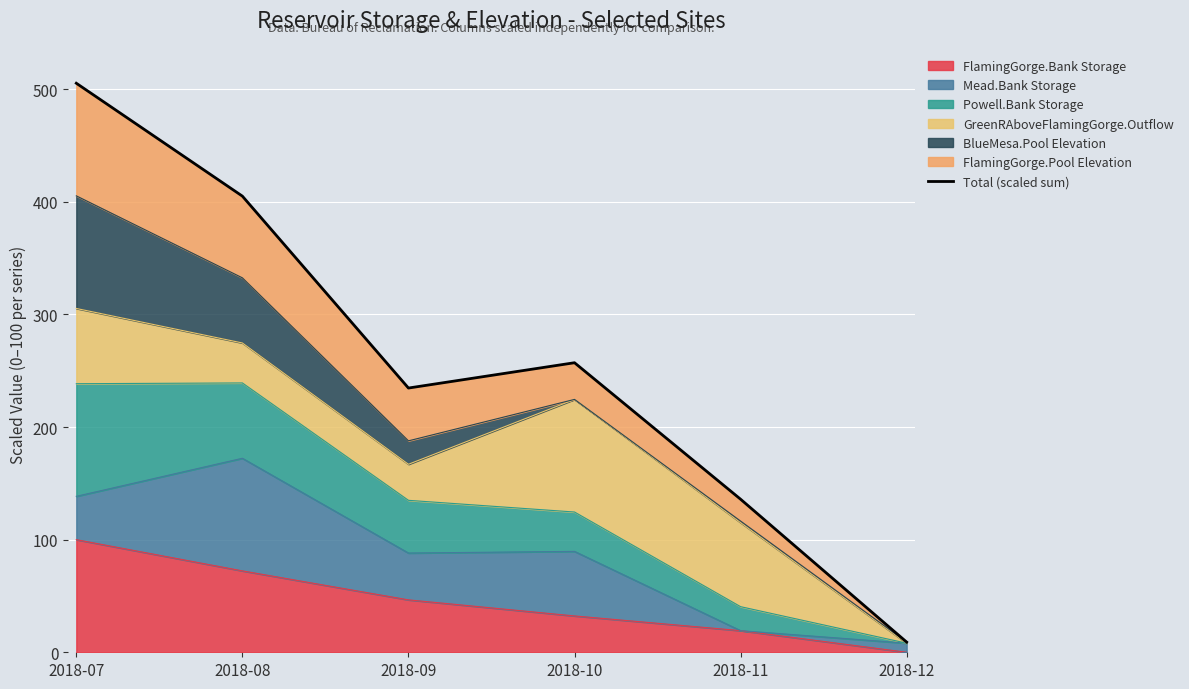

True or false: the data has more than 1 interior local peaks.

False